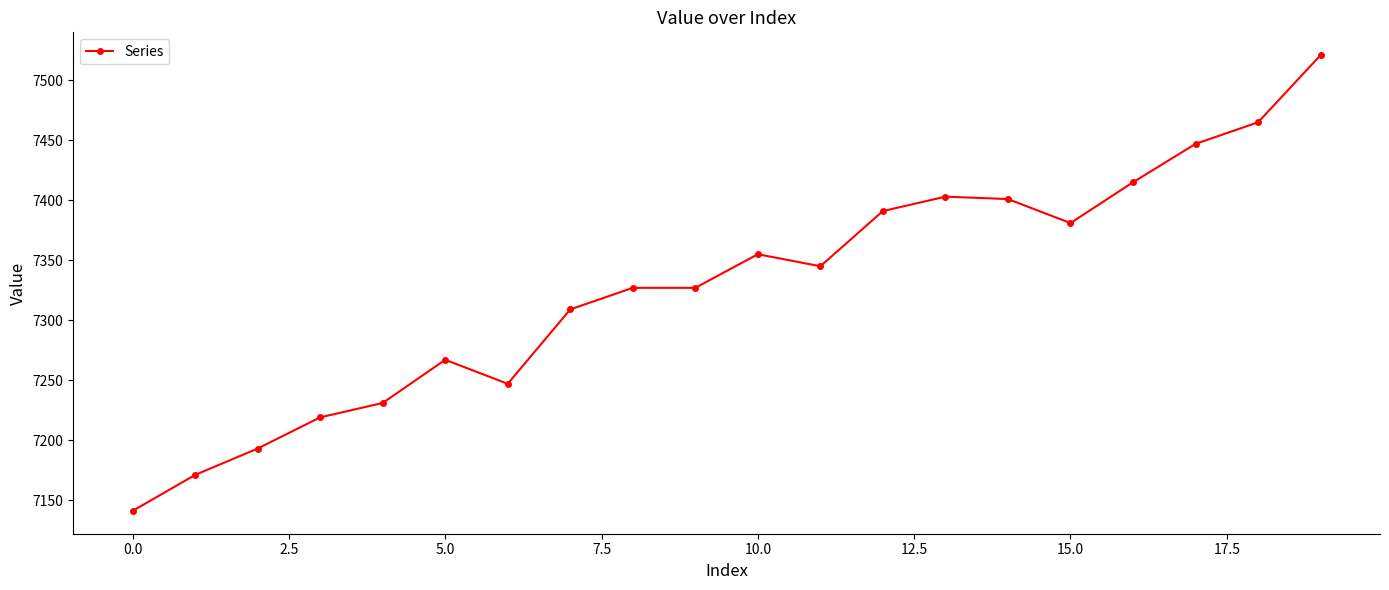

True or false: there are more than 1 points higher than both neighbors.

True